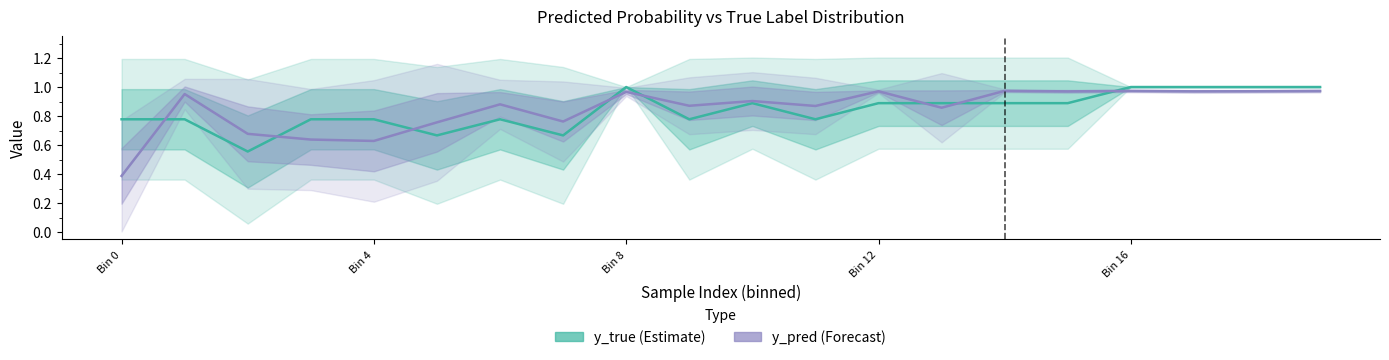

What is the value of the y_true (Estimate) point at the 6th from the left?

0.7